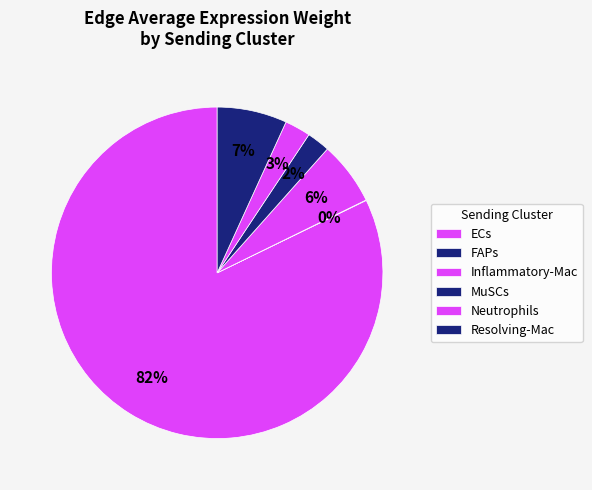

What percentage do Inflammatory-Mac and FAPs together represent?

6.2%